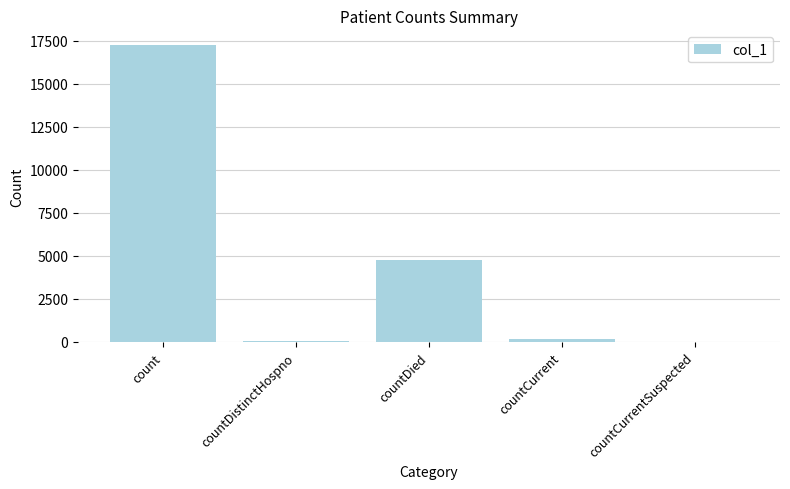

How many distinct data groups are displayed?

1